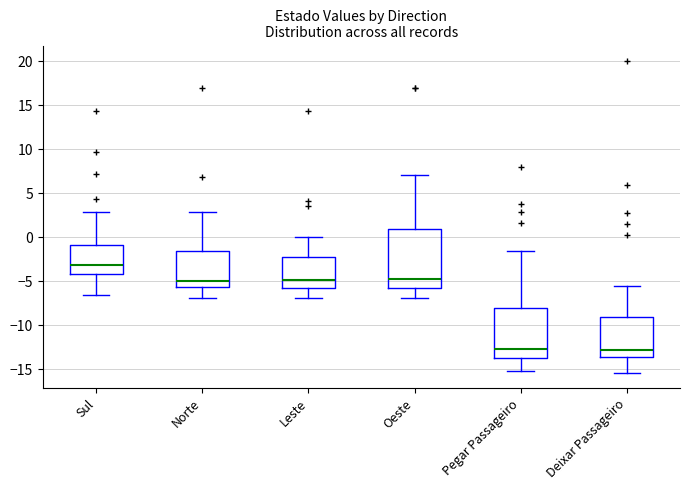

Reading left to right, transcribe this box plot: for each box, give where its median line is, the range the box spans, and where its two whiskers end, as read against the y-axis. The values are not printed on the chart, so give them approximately, as read against the axis.

Sul: median -3.0, box -4.0 to -1.0, whiskers -6.5 to 3.0
Norte: median -5.0, box -5.5 to -1.5, whiskers -7.0 to 3.0
Leste: median -5.0, box -5.5 to -2.0, whiskers -7.0 to 0.0
Oeste: median -4.5, box -6.0 to 1.0, whiskers -7.0 to 7.0
Pegar Passageiro: median -12.5, box -13.5 to -8.0, whiskers -15.0 to -1.5
Deixar Passageiro: median -13.0, box -13.5 to -9.0, whiskers -15.5 to -5.5